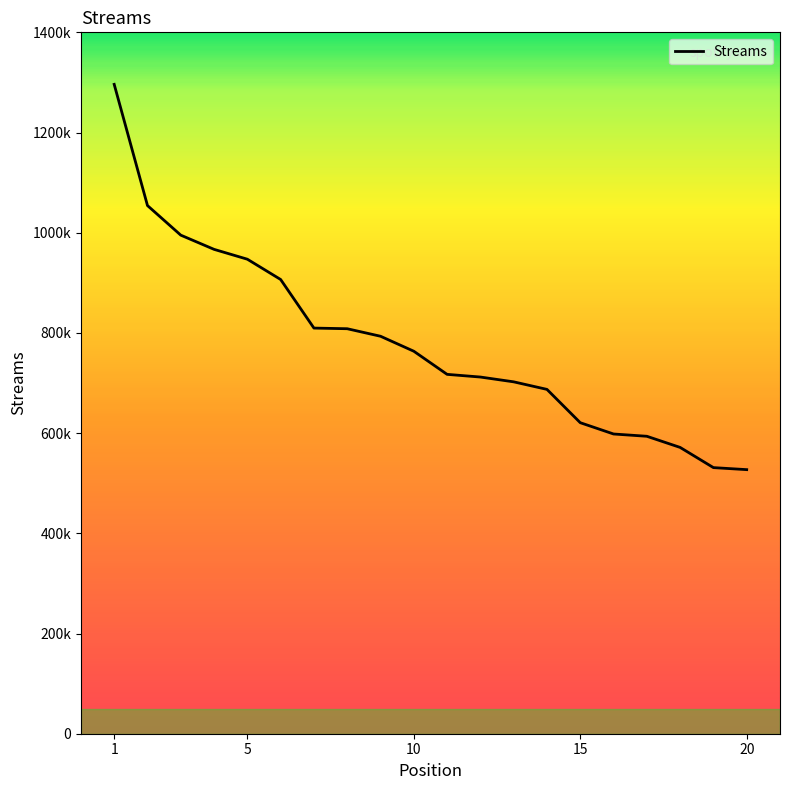

Is this an area chart (filled region under the line)?

No